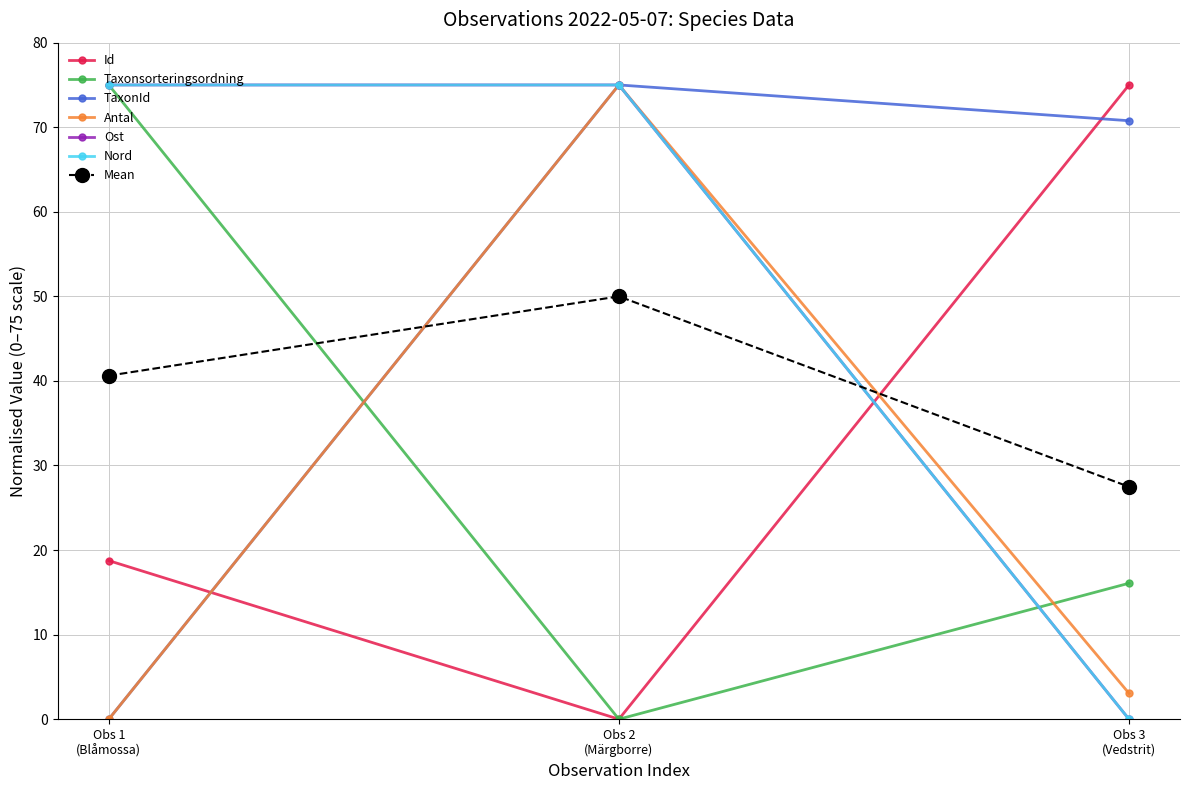

Reading right to left, what are all the values shown in this chart?

Id: Obs 3
(Vedstrit)=75.0	Obs 2
(Märgborre)=0.0	Obs 1
(Blåmossa)=18.8
Taxonsorteringsordning: Obs 3
(Vedstrit)=16.1	Obs 2
(Märgborre)=0.0	Obs 1
(Blåmossa)=75.0
TaxonId: Obs 3
(Vedstrit)=70.8	Obs 2
(Märgborre)=75.0	Obs 1
(Blåmossa)=0.0
Antal: Obs 3
(Vedstrit)=3.1	Obs 2
(Märgborre)=75.0	Obs 1
(Blåmossa)=0.0
Ost: Obs 3
(Vedstrit)=0.0	Obs 2
(Märgborre)=75.0	Obs 1
(Blåmossa)=75.0
Nord: Obs 3
(Vedstrit)=0.0	Obs 2
(Märgborre)=75.0	Obs 1
(Blåmossa)=75.0